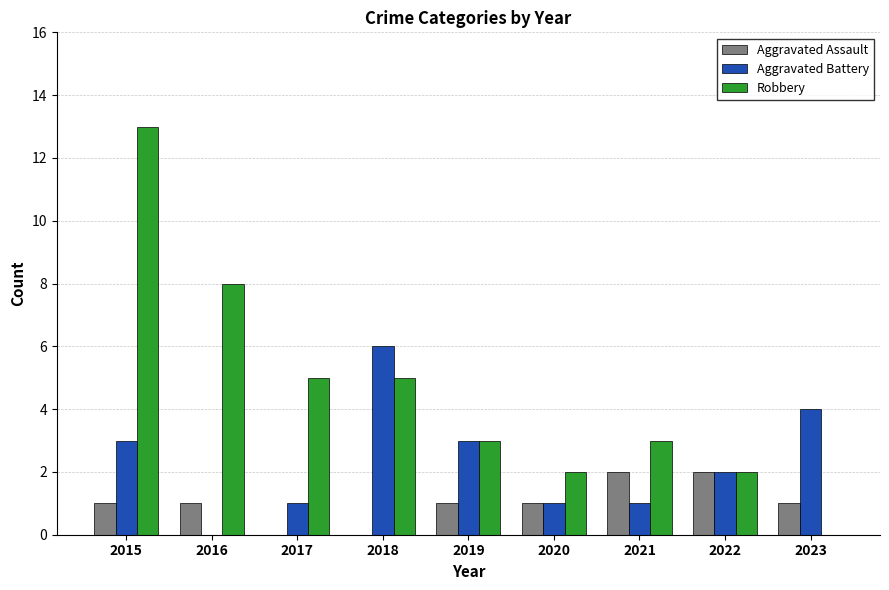

Is the value of Robbery at 2015 greater than the value of Aggravated Battery at 2015?

Yes